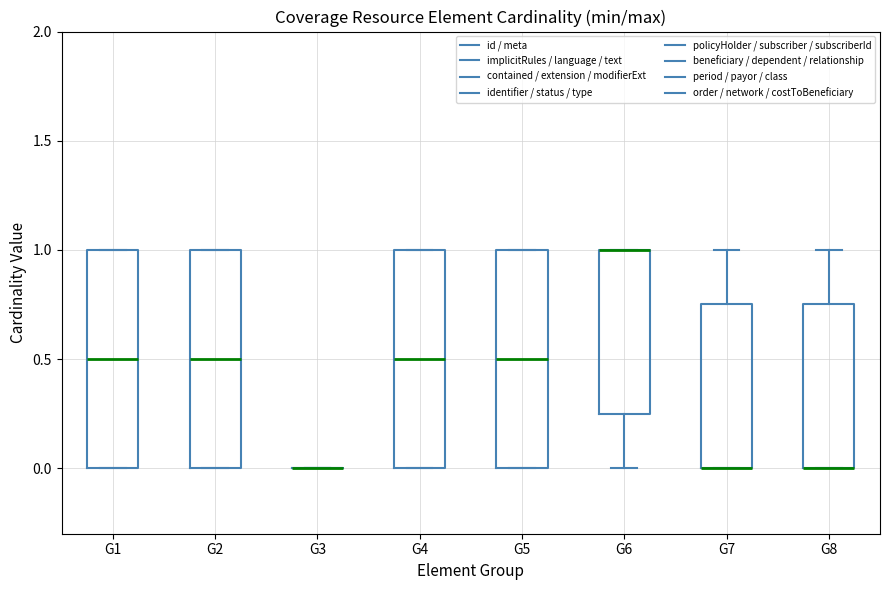

Reading left to right, read every box against the y-axis: the position of its median line, the range the box covers, and the ends of its whiskers. The values are not printed on the chart, so give them approximately, as read against the axis.

G1: median 0.50, box 0.00 to 1.00, whiskers 0.00 to 1.00
G2: median 0.50, box 0.00 to 1.00, whiskers 0.00 to 1.00
G3: box collapsed to a line at 0.00, whiskers 0.00 to 0.00
G4: median 0.50, box 0.00 to 1.00, whiskers 0.00 to 1.00
G5: median 0.50, box 0.00 to 1.00, whiskers 0.00 to 1.00
G6: median 1.00 (drawn on the box's upper edge), box 0.25 to 1.00, whiskers 0.00 to 1.00
G7: median 0.00 (drawn on the box's lower edge), box 0.00 to 0.75, whiskers 0.00 to 1.00
G8: median 0.00 (drawn on the box's lower edge), box 0.00 to 0.75, whiskers 0.00 to 1.00